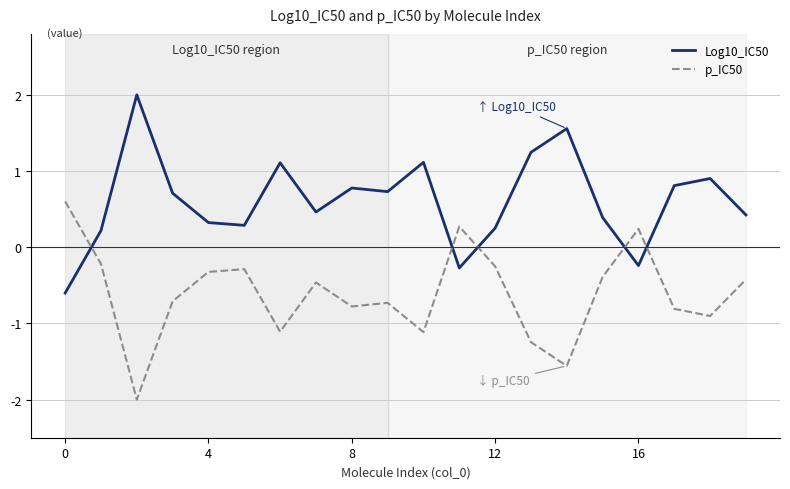

Rank the series by their average value, from highest to lowest.

Log10_IC50, p_IC50